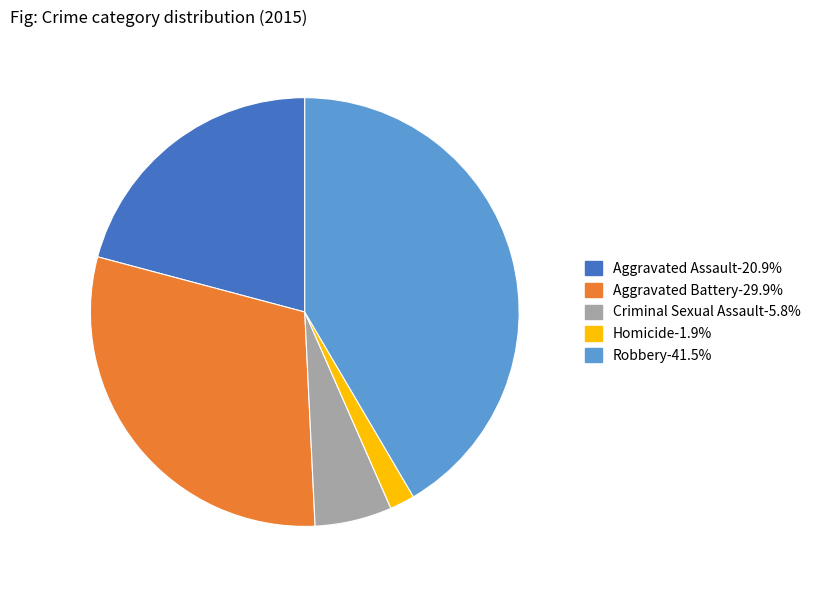

Is there any slice that represents more than half of the pie?

No